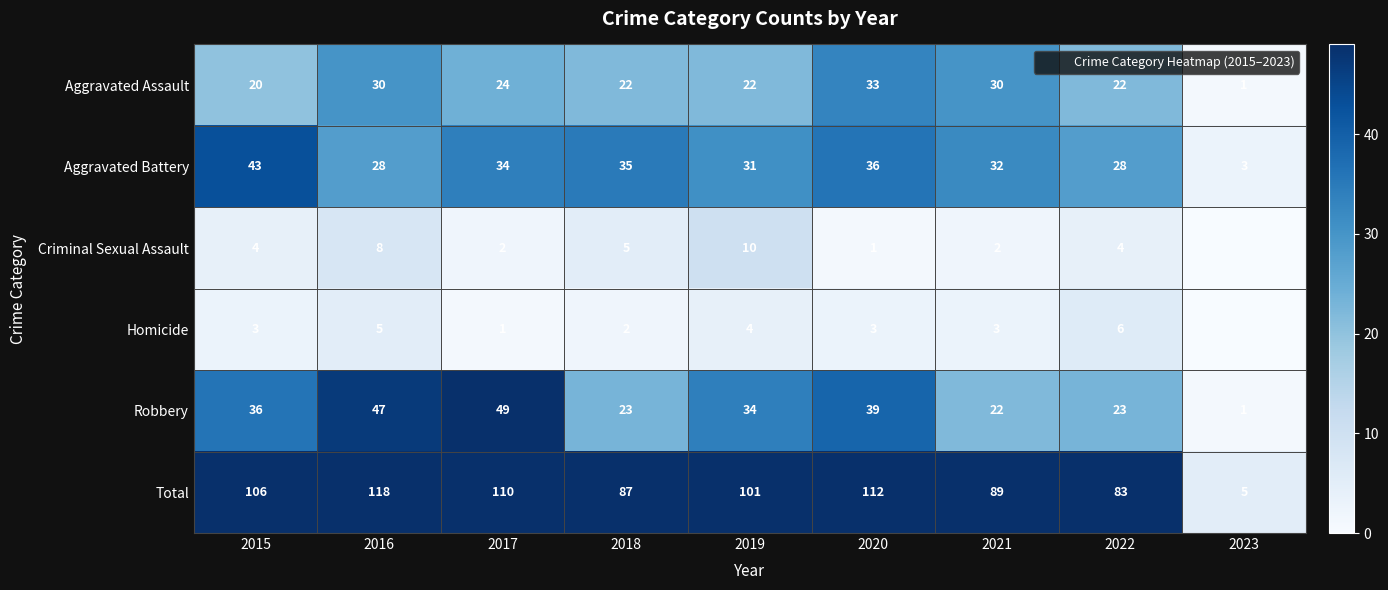

Between 2016 and 2022, which is larger?

2016